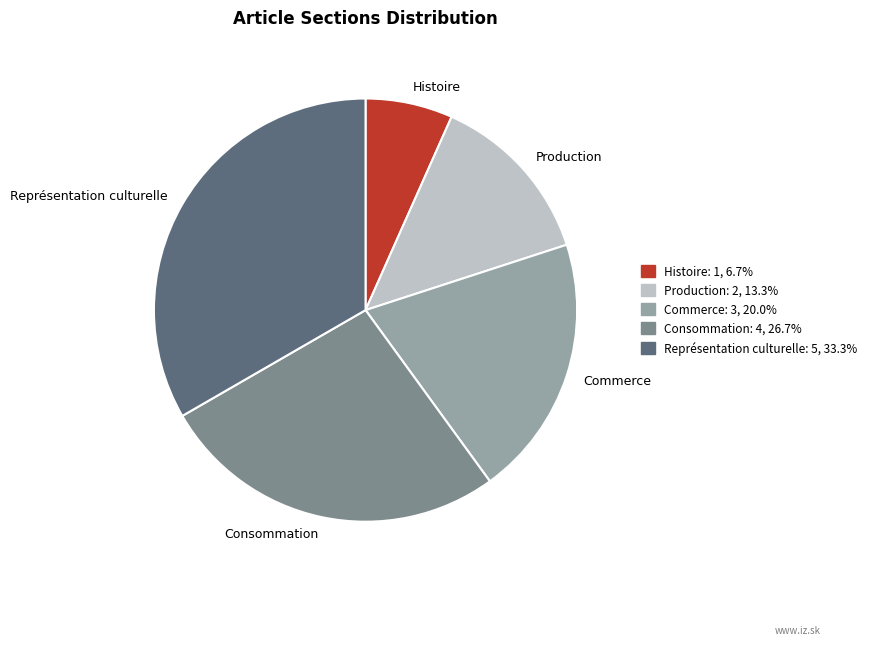

Does any single category account for the majority?

No